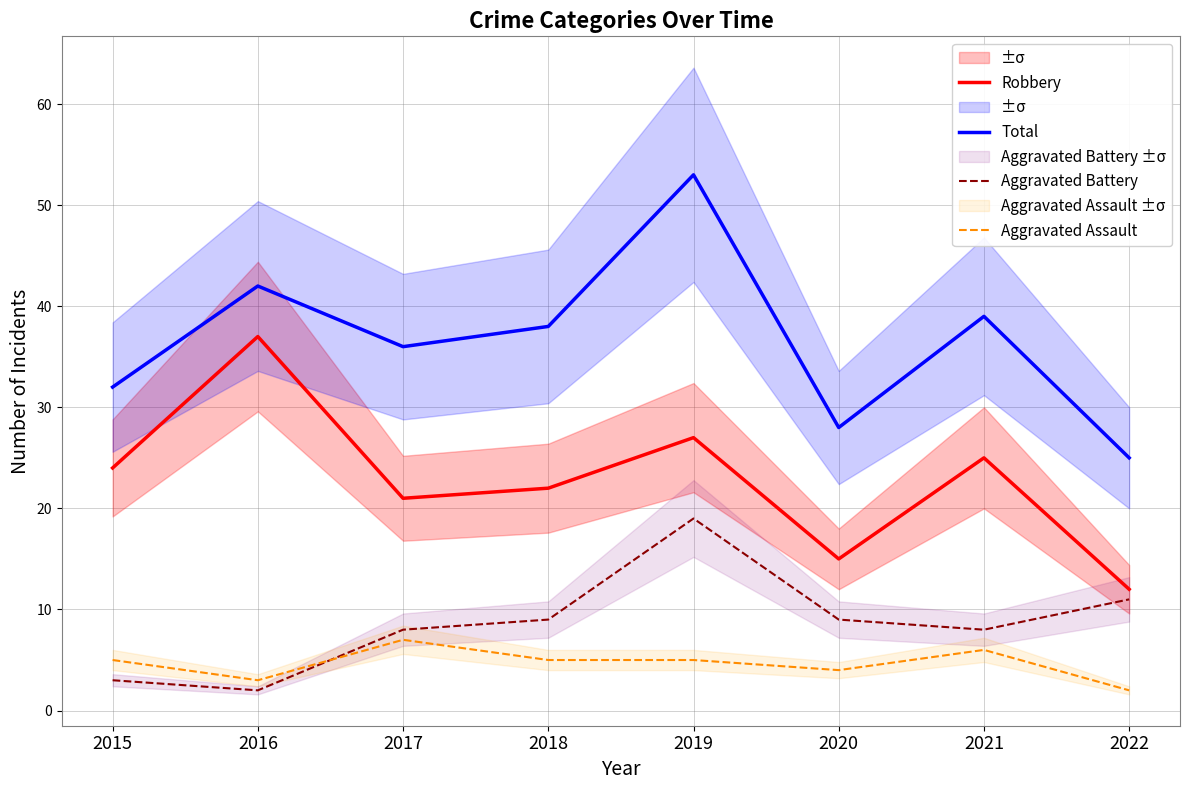

Which series has the widest spread of values?

Total